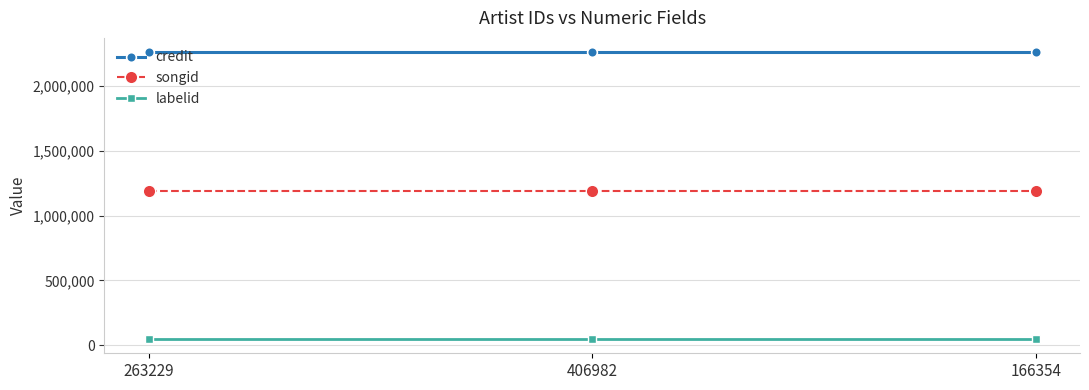

What are all the series names shown in the legend?

credit, songid, labelid